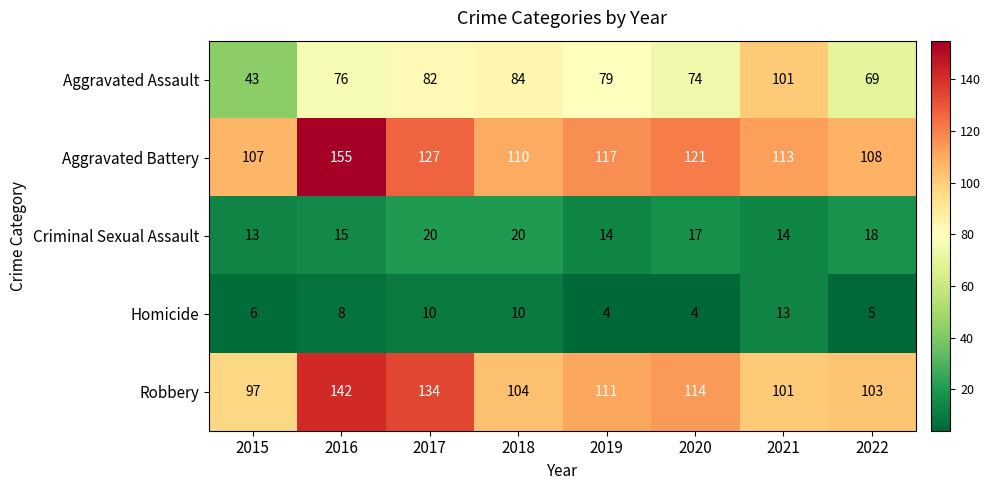

Which series has the largest total across all categories?

Aggravated Battery